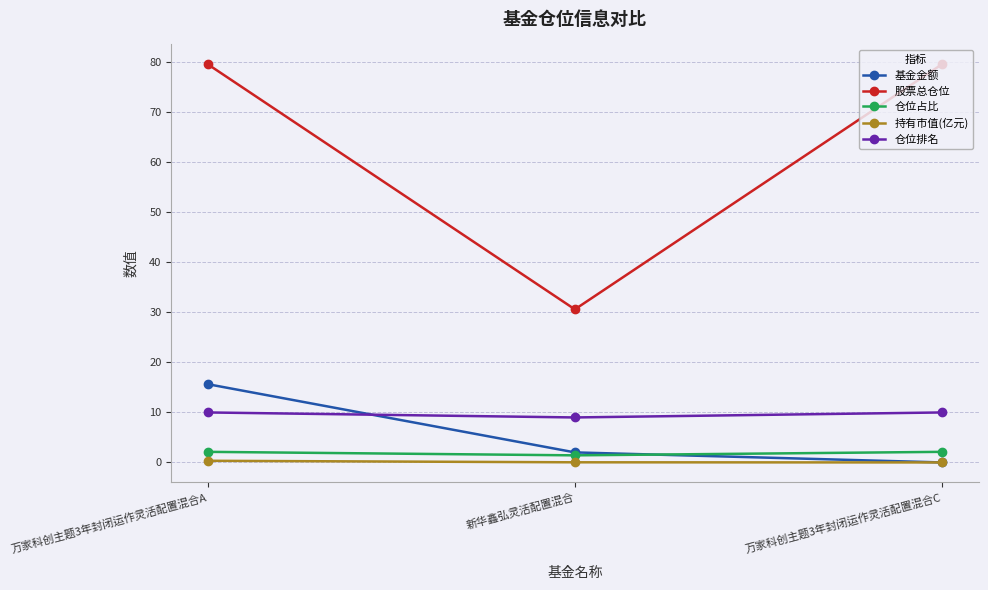

What position from the right is 万家科创主题3年封闭运作灵活配置混合C?

1